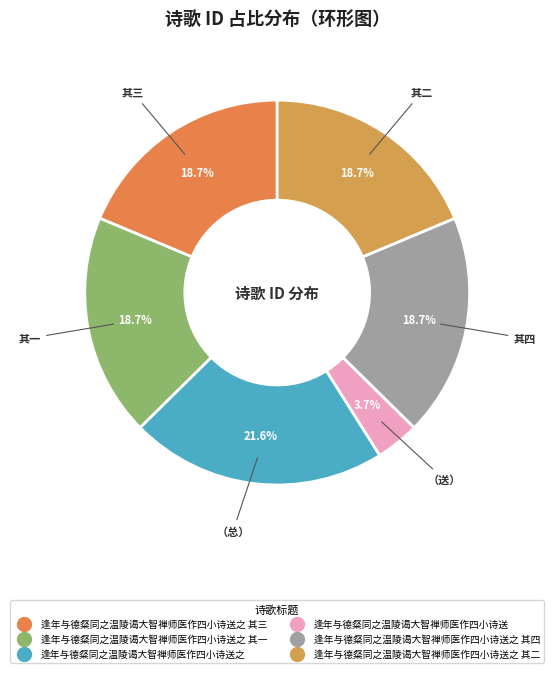

How many slices are in this pie chart?

6